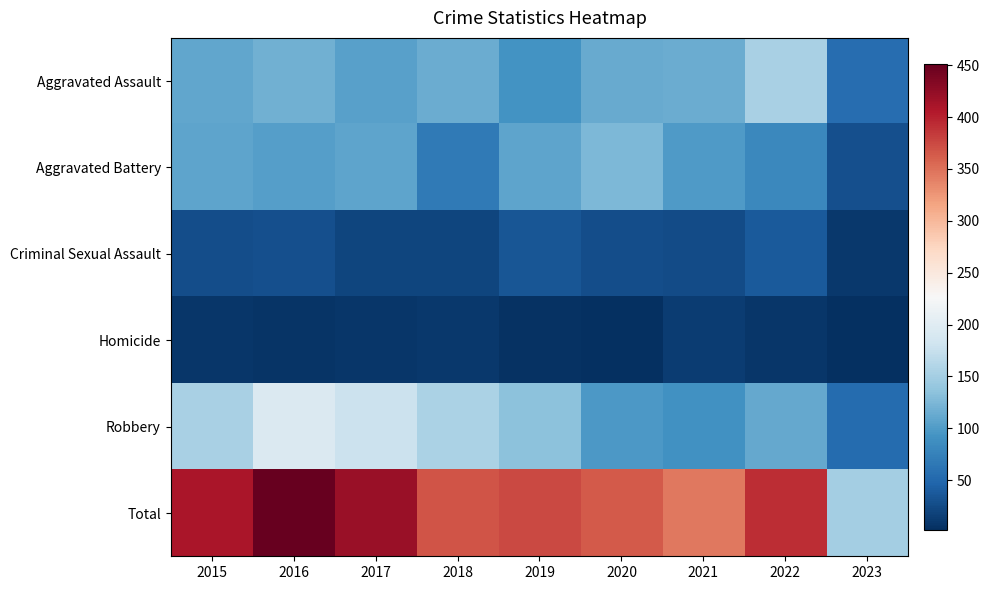

How many categories are shown in the chart?

9